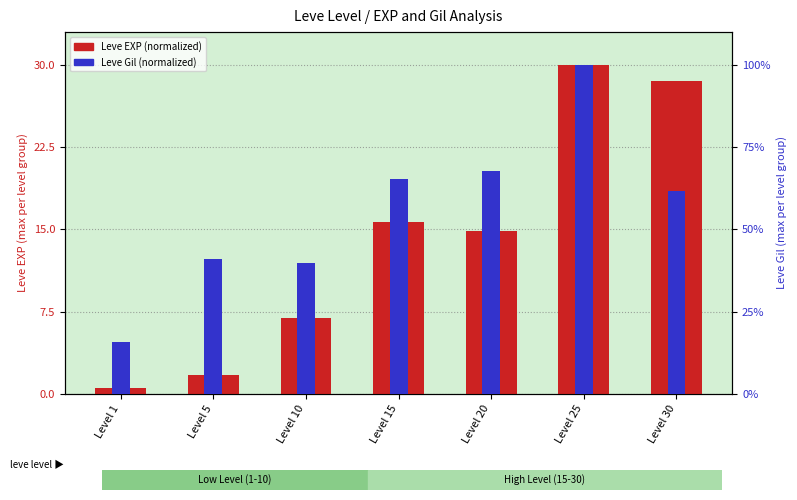

At Level 30, list the series in order from smallest to largest.

Leve EXP (normalized), Leve Gil (normalized)